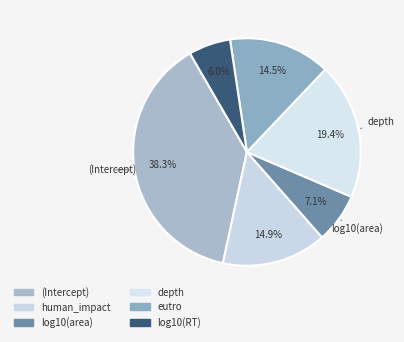

Is it true that log10(area) is 21% of the pie?

False